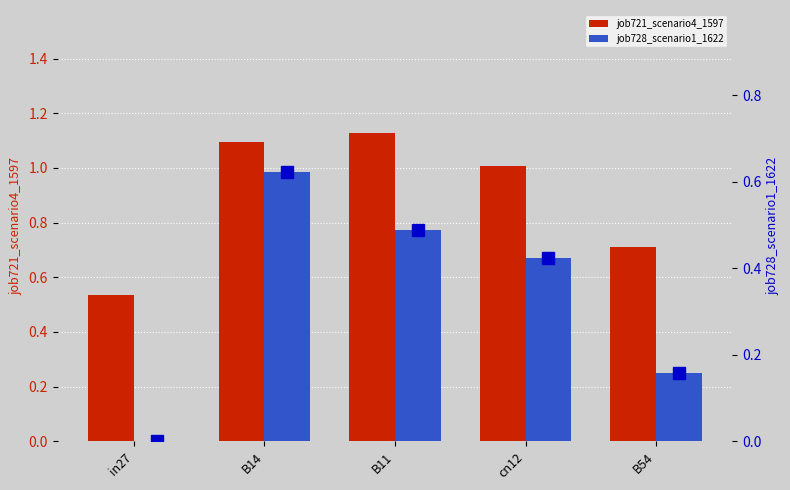

Rank the categories by job728_scenario1_1622 value from highest to lowest.

B14, B11, cn12, B54, in27